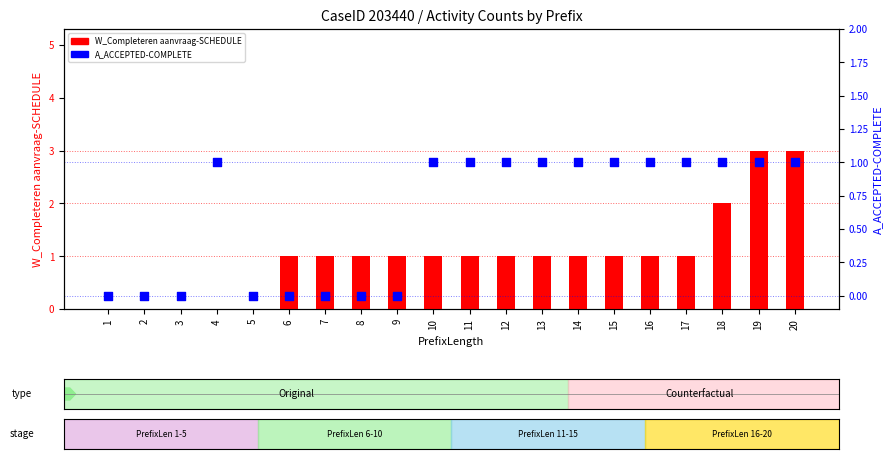

At which category is the sum across all series the highest?

19